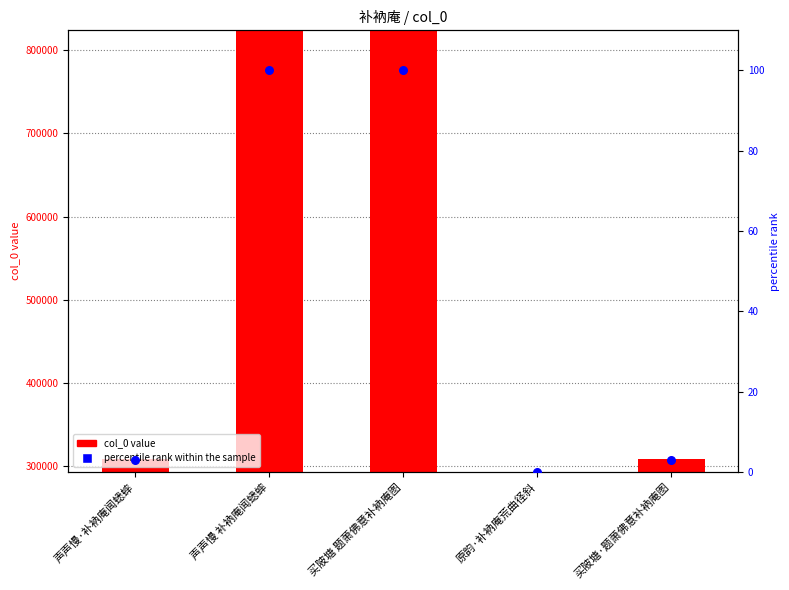

Which series has the widest spread of Y values?

col_0